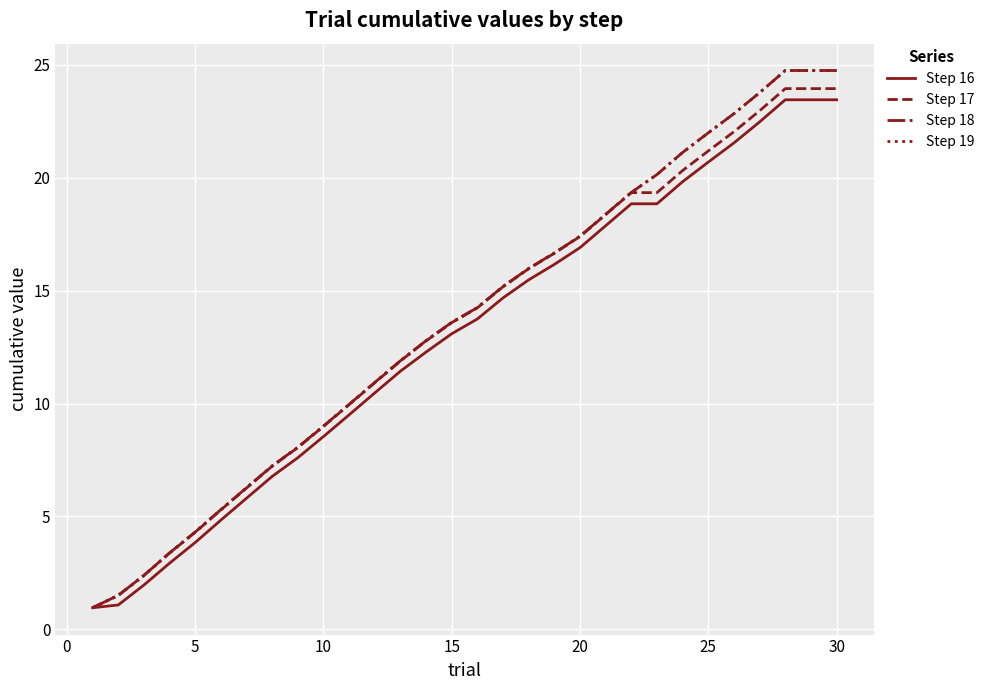

Is this an area chart (filled region under the line)?

No